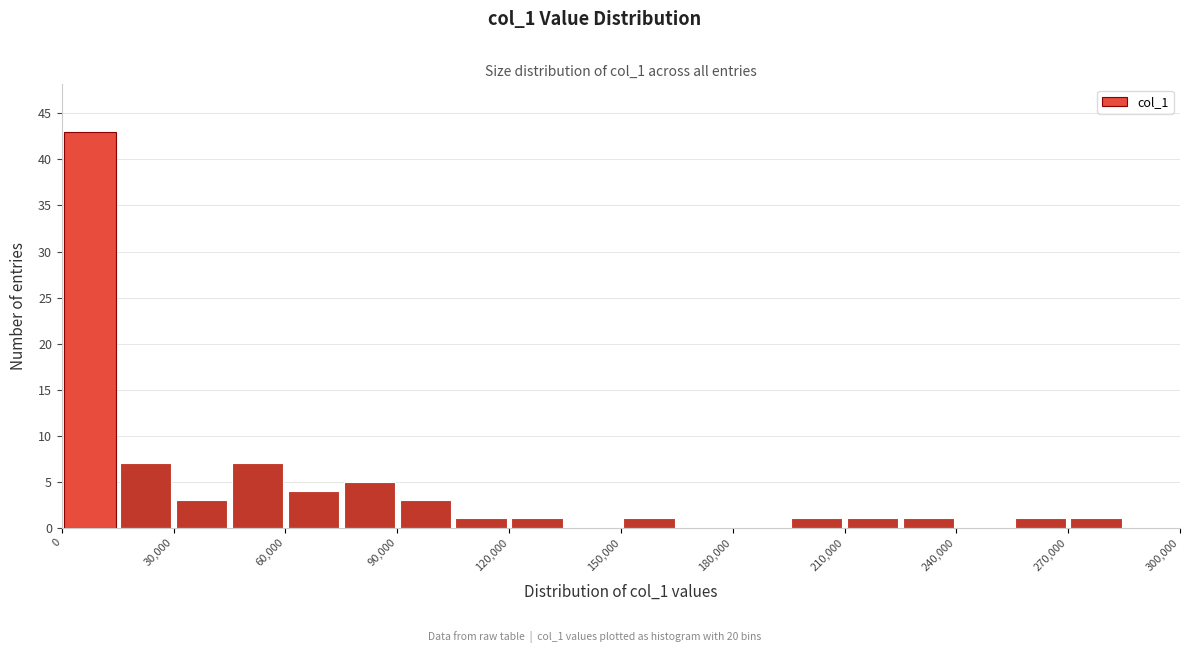

Around what value on the x-axis is the tallest bar? Give the approximate position of its centre, as read against the axis.

10000